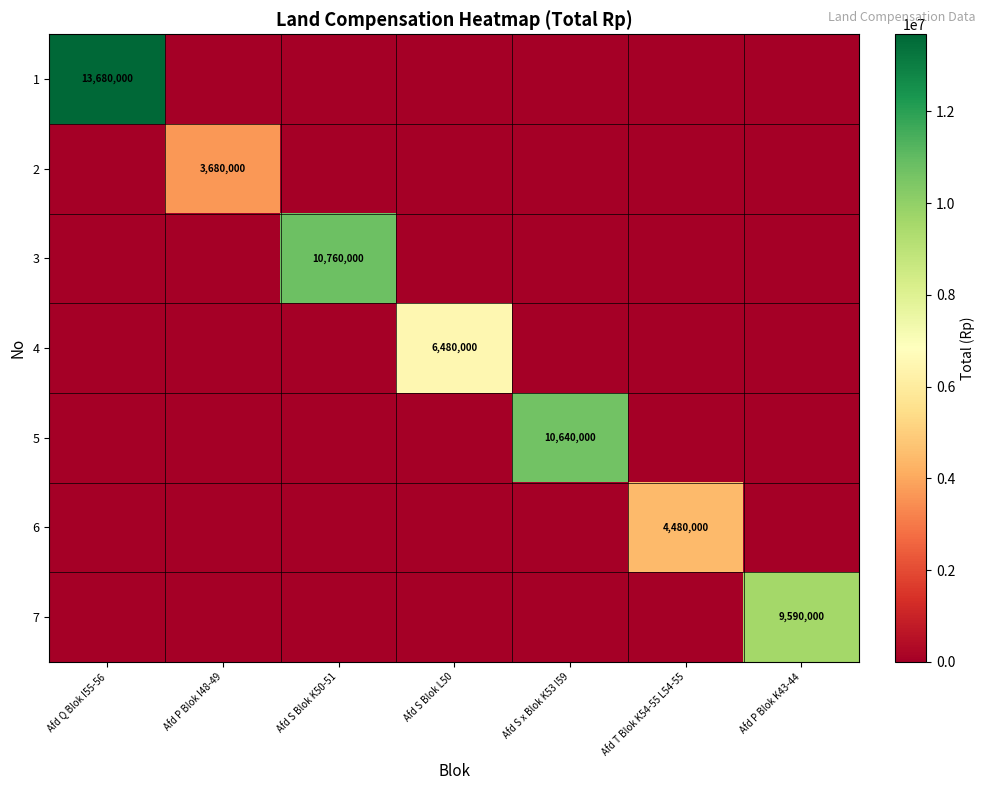

The value of 4 at Afd S Blok L50 is 1502793. True or false?

False